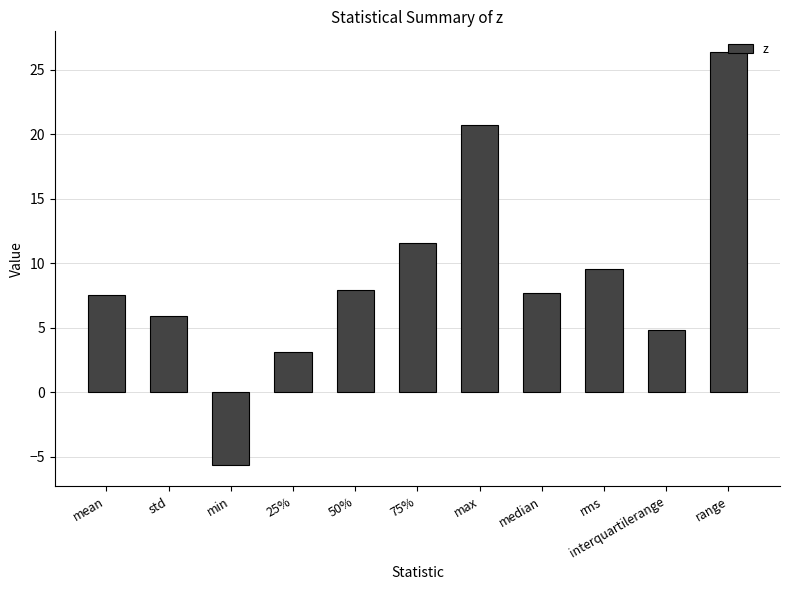

What is the value of the 1st bar from the left?

7.5